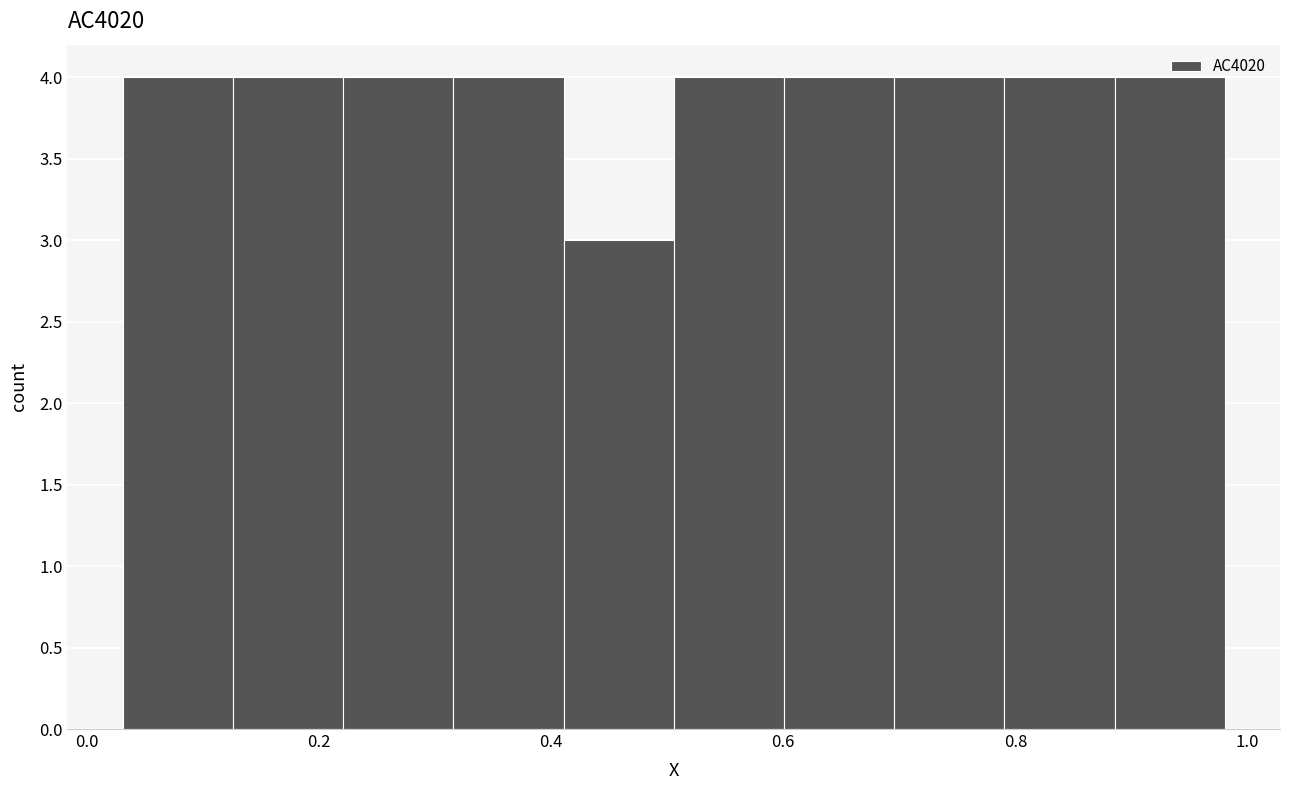

How tall is the bar that spans 0.12 to 0.22 on the x-axis? Neither the bar edges nor the heights are printed on the chart, so give them approximately, as read against the axes.

4